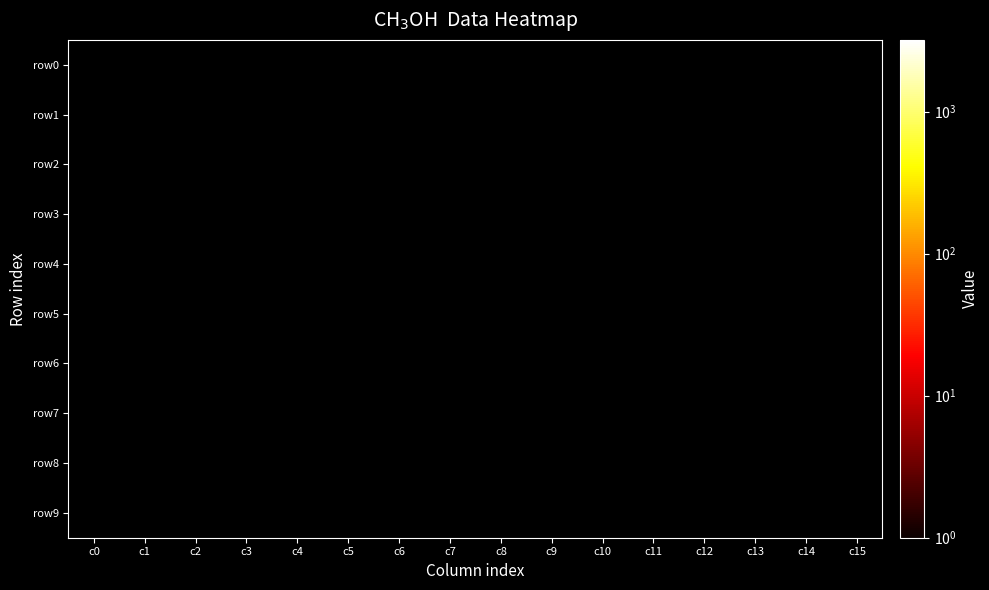

Rank the categories by row0 value from lowest to highest.

c0, c1, c2, c3, c4, c5, c6, c7, c8, c9, c10, c11, c12, c13, c14, c15